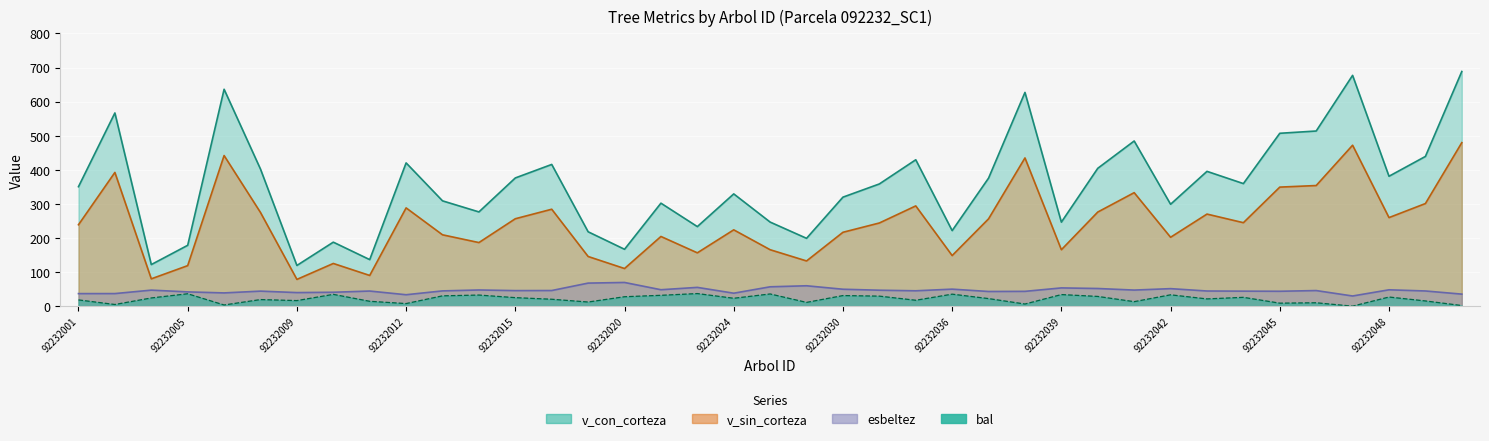

Which series has the widest spread of values?

v_con_corteza